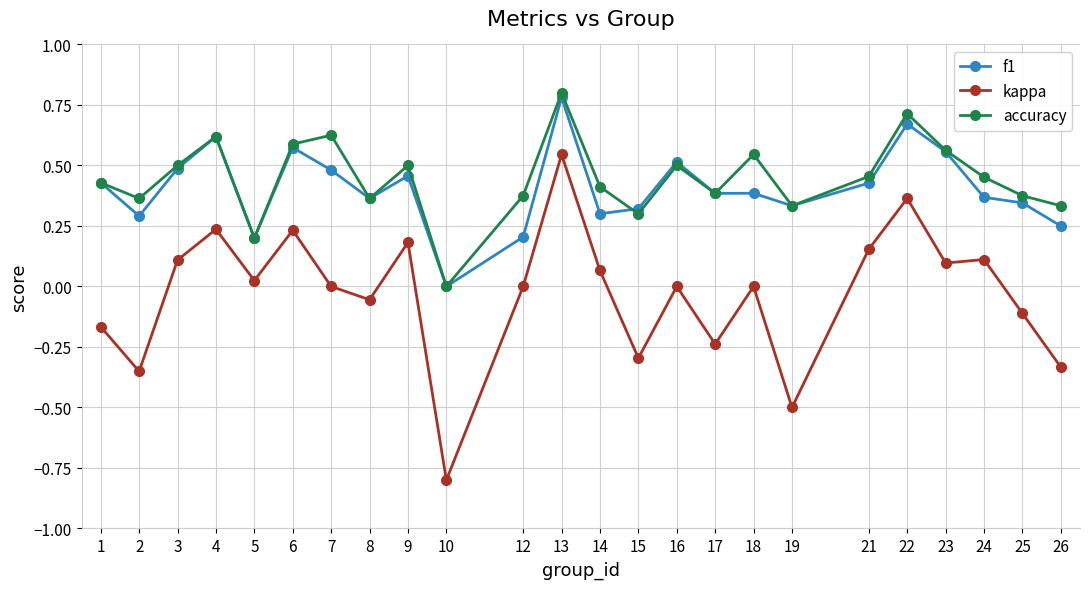

The value of kappa at 19 is -0.7. True or false?

False